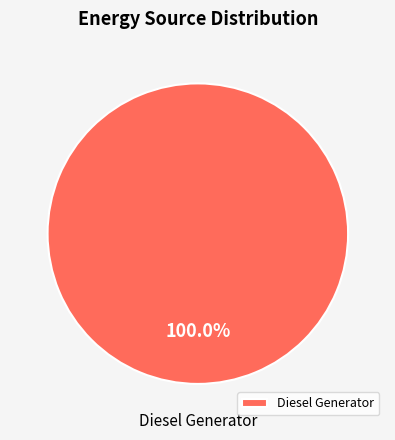

Rank the categories by value from lowest to highest.

Diesel Generator